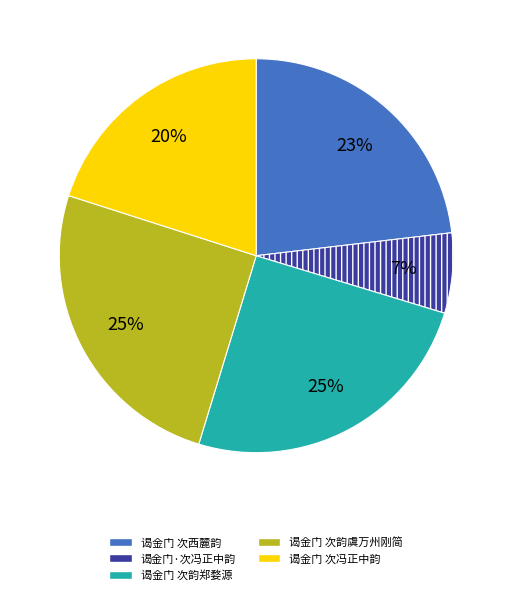

Does any single category account for the majority?

No